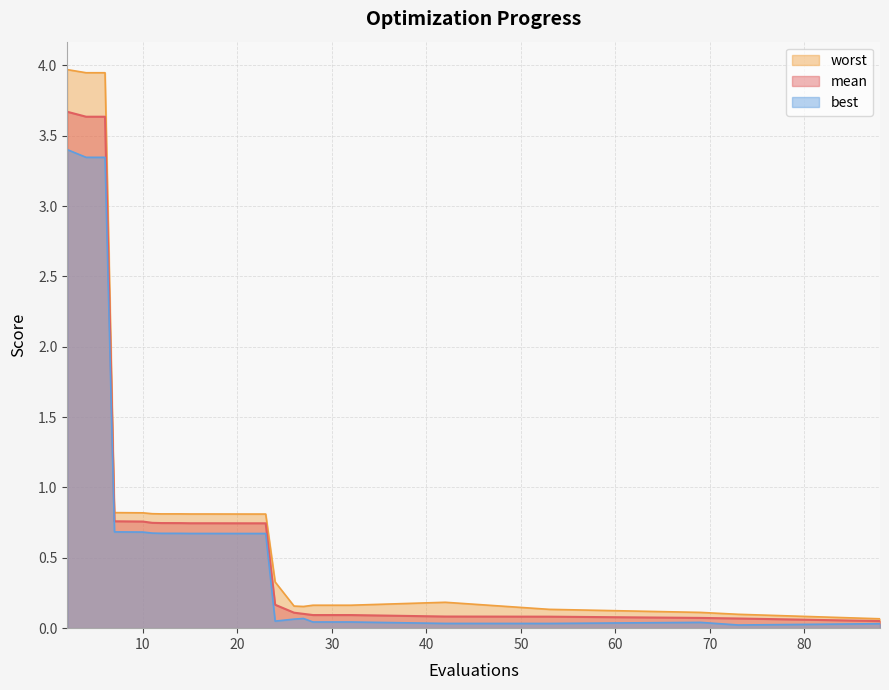

Which series has the largest range (max minus min)?

worst